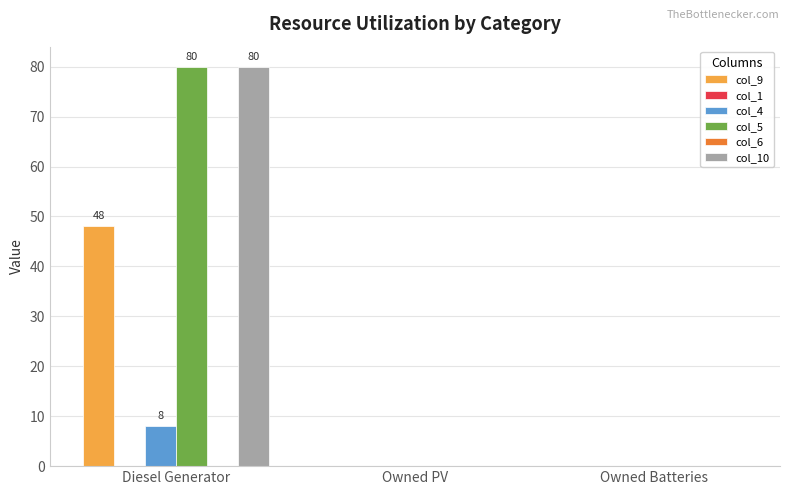

What value does the col_5 series have at Diesel Generator, to the nearest 5?

80